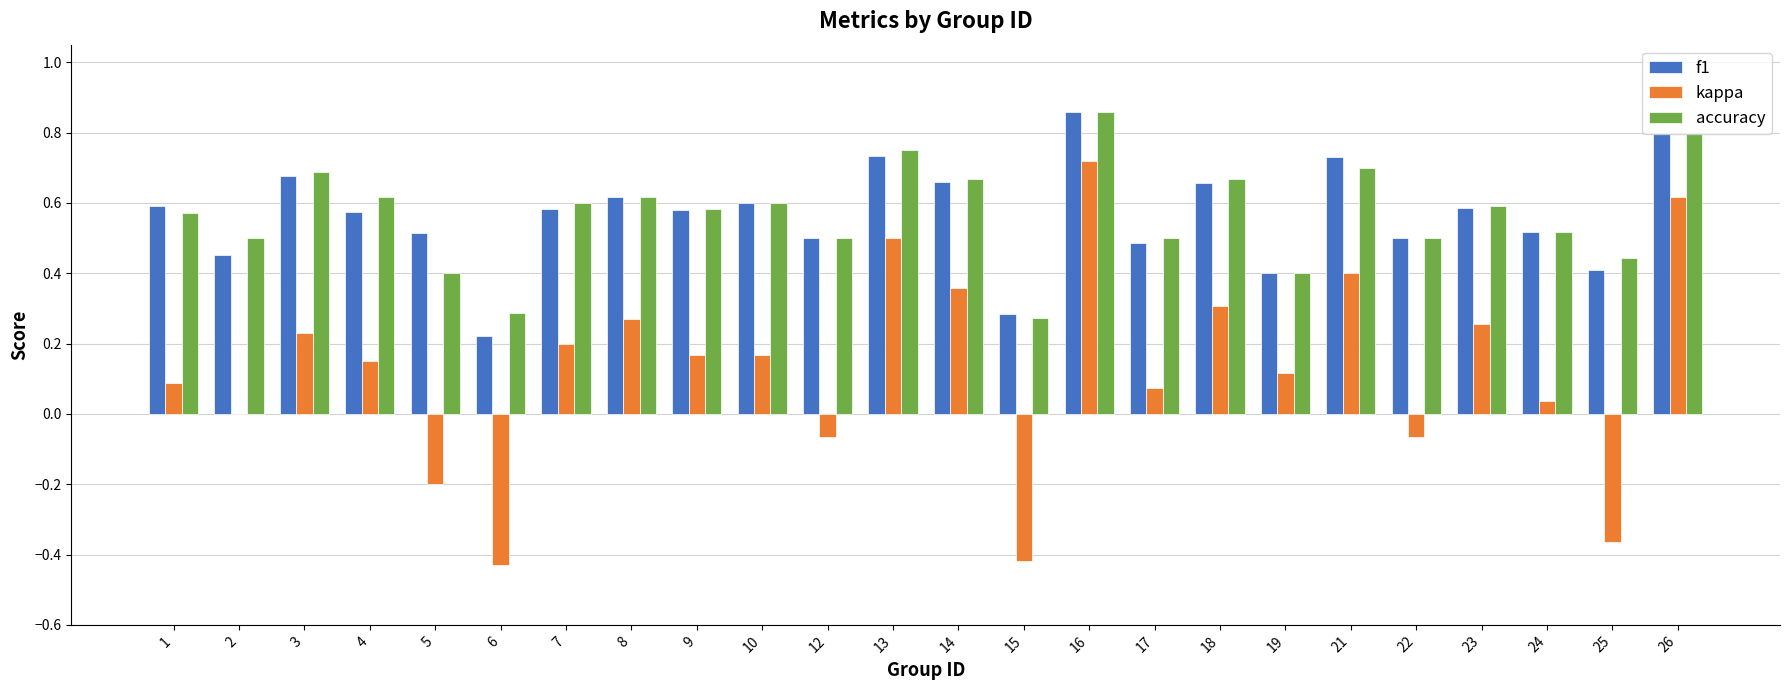

What is the total value across all series at 8?

1.5